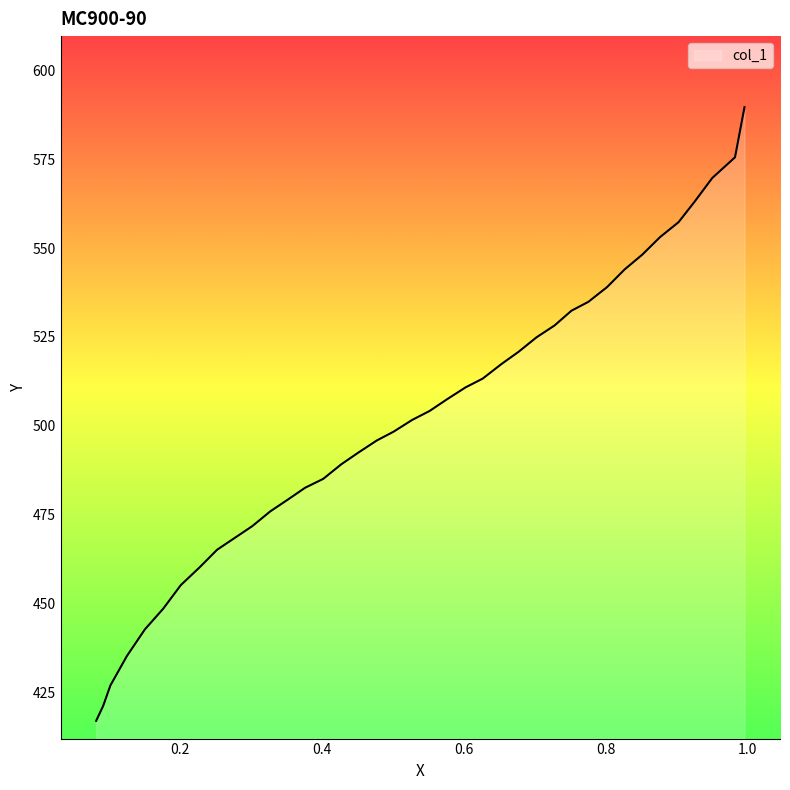

Which category has the lowest value across all series?

0.0817